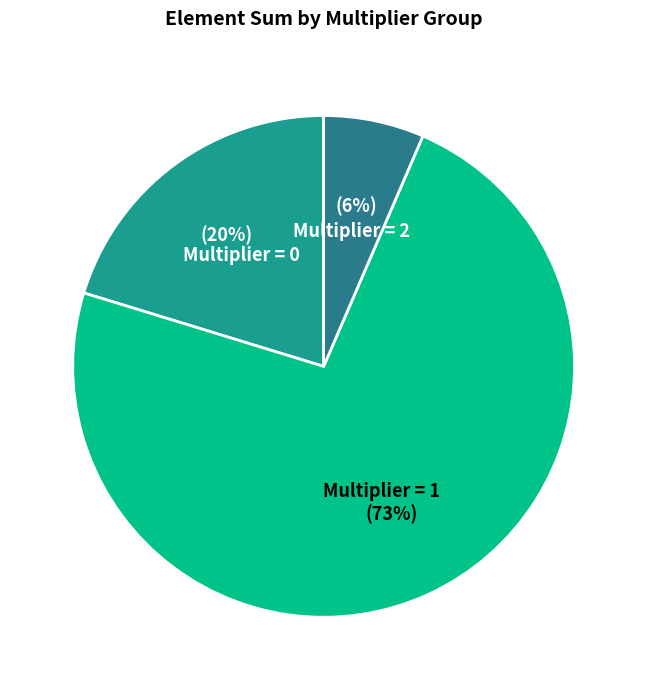

Count the number of slices in the pie.

3